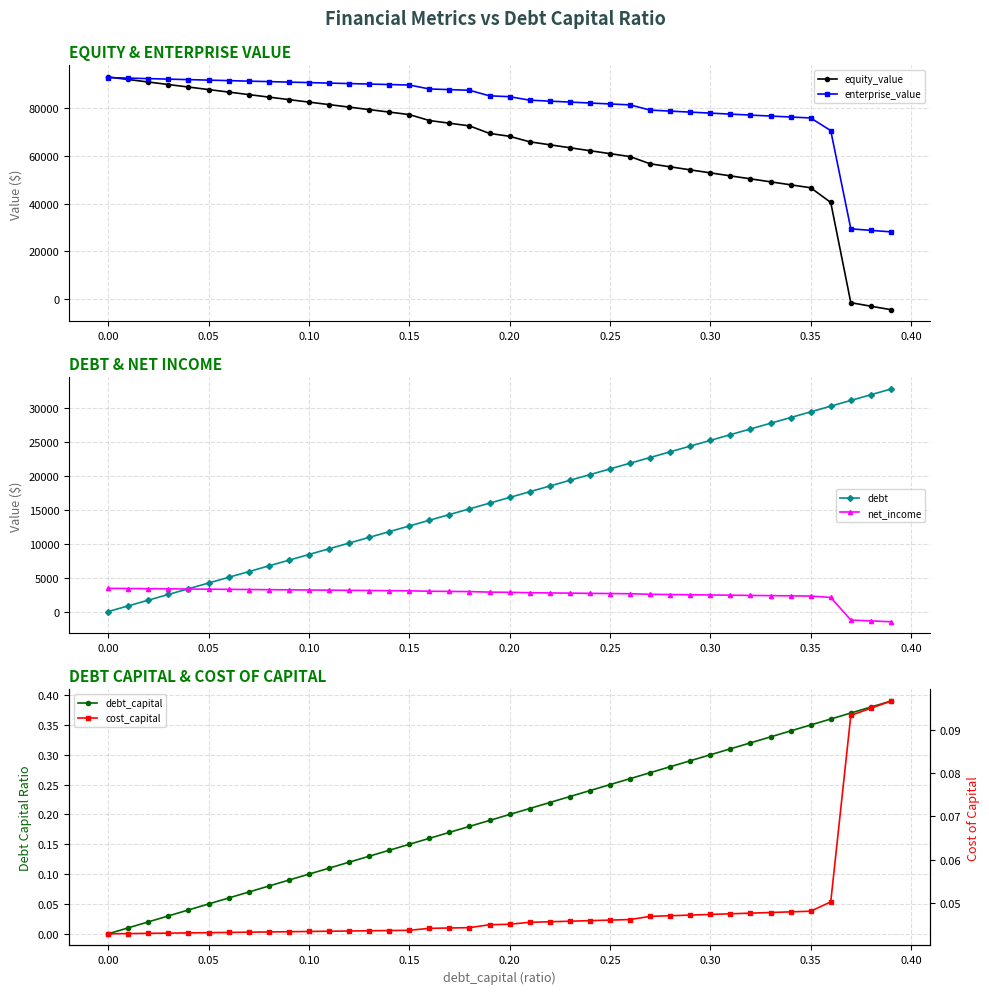

What is the lowest value of the net_income series?

-1502.7